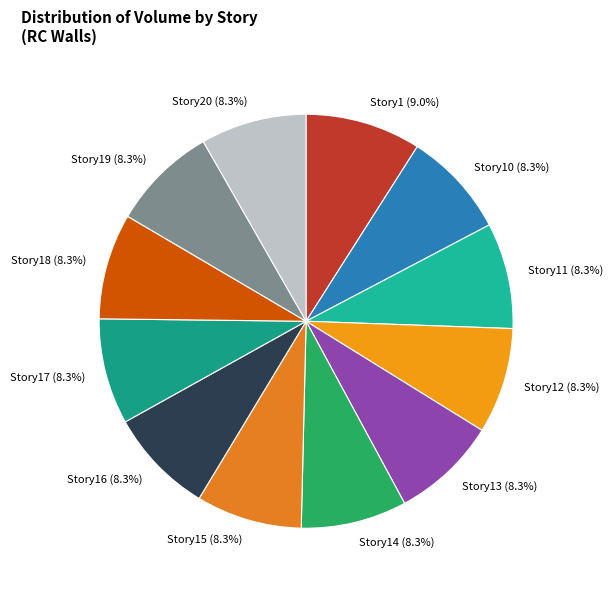

The Story17 slice represents 8% of the pie. True or false?

True